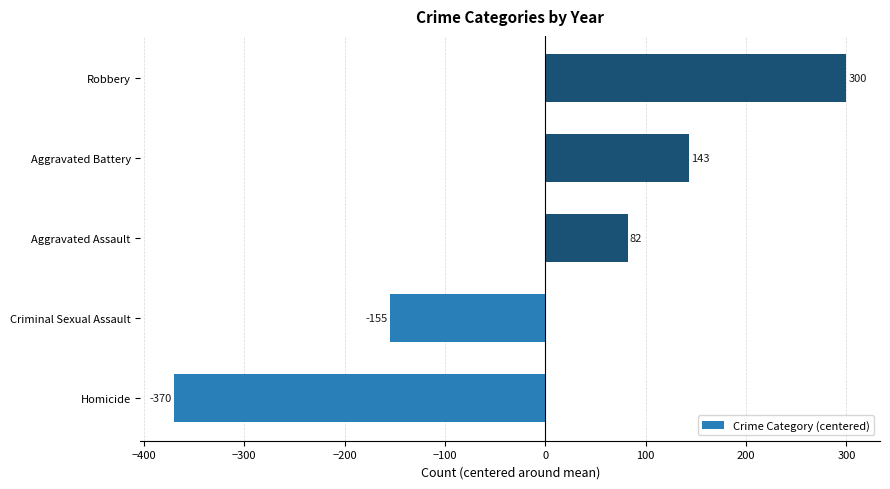

Which has a higher value, Homicide or Aggravated Assault?

Aggravated Assault